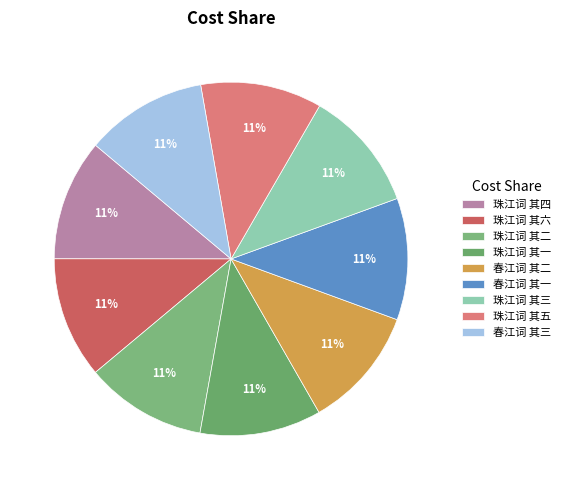

Which slice is the largest?

春江词 其三